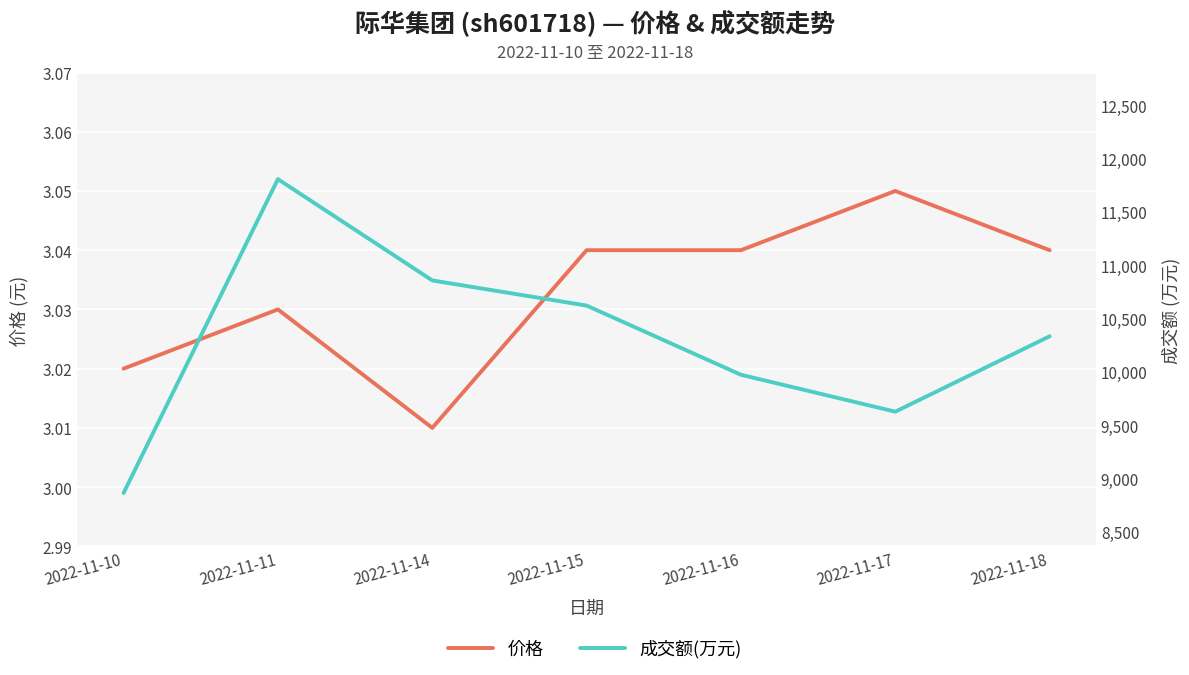

What is the maximum value for 成交额(万元)?

11808.0